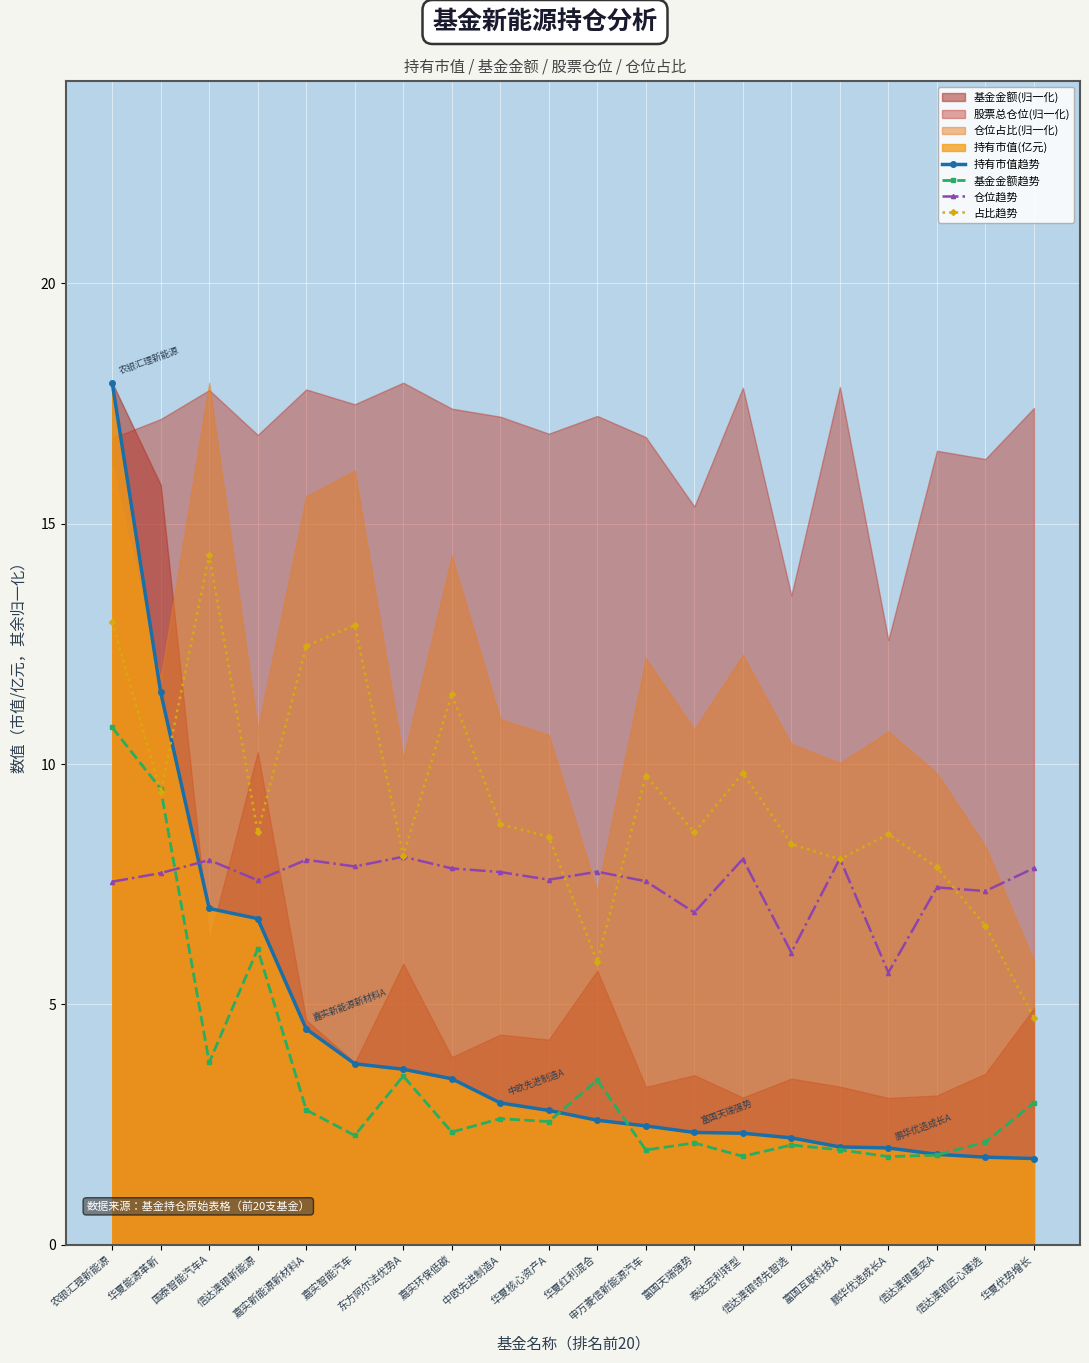

Where does the 仓位趋势 series first go above 7?

农银汇理新能源